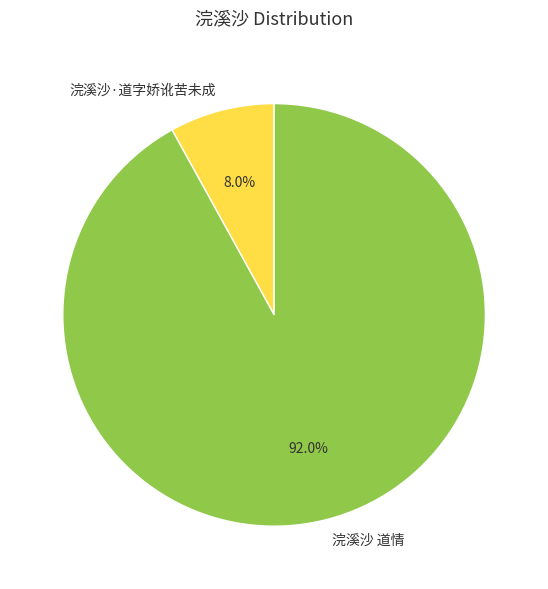

Does 浣溪沙·道字娇讹苦未成 represent more than half of the total?

No